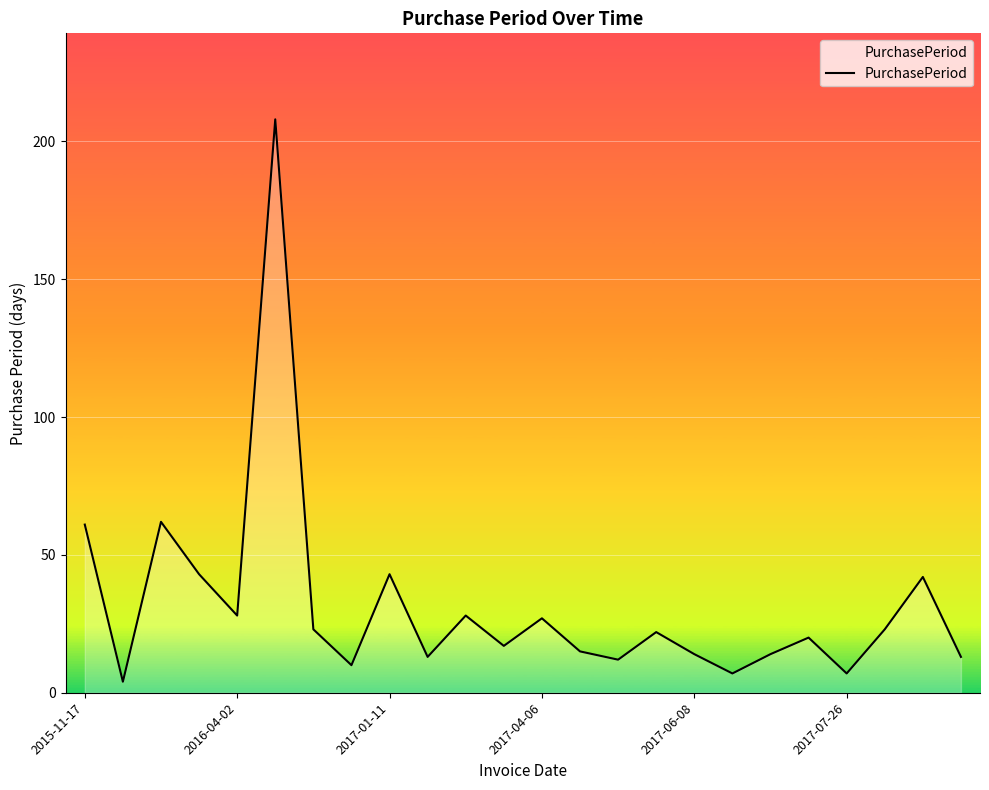

What is the difference between the maximum and minimum values?

204